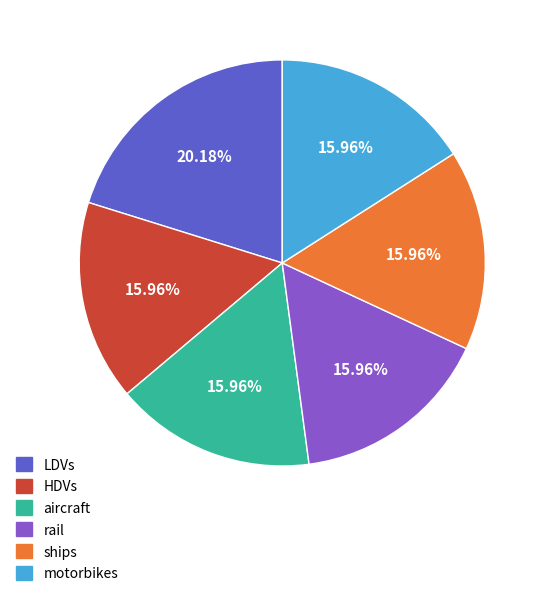

What is the largest slice in the pie chart?

LDVs